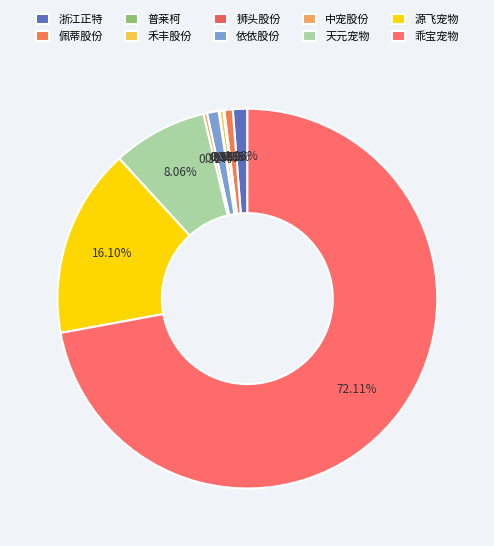

Which slice is the smallest?

狮头股份